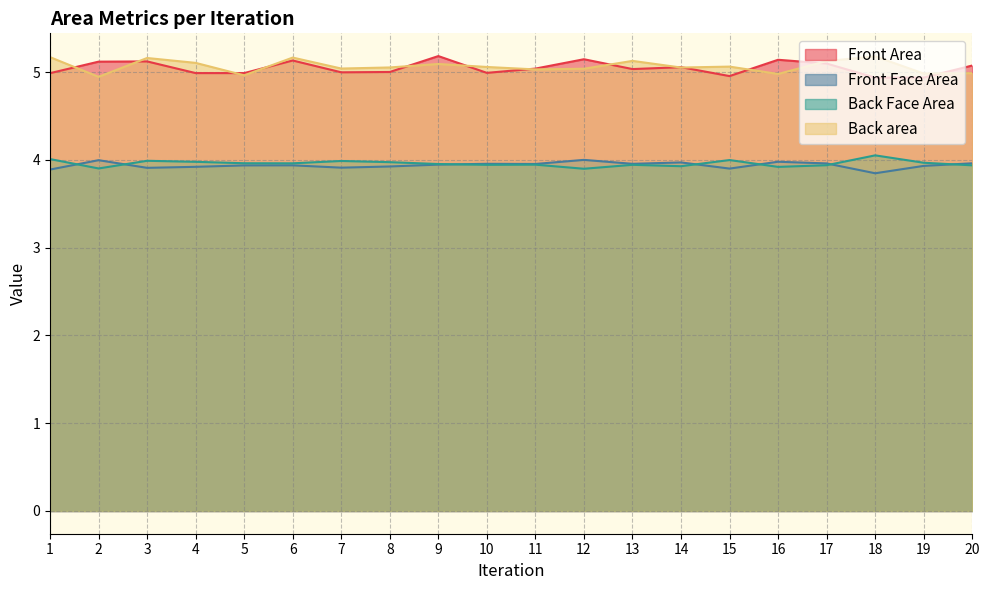

The Back Face Area series shows 3.9 at 8. True or false?

True